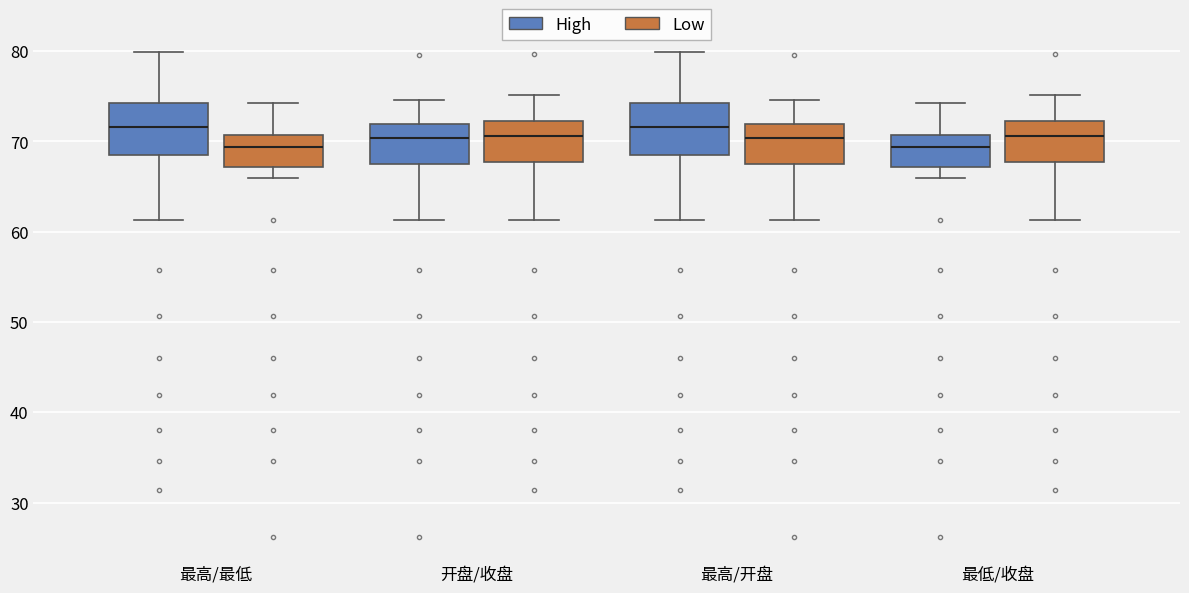

Reading left to right, read every box against the y-axis: the position of its median line, the range the box covers, and the ends of its whiskers. The values are not printed on the chart, so give them approximately, as read against the axis.

最高/最低 (High): median 72, box 69 to 74, whiskers 61 to 80
最高/最低 (Low): median 69, box 67 to 71, whiskers 66 to 74
开盘/收盘 (High): median 70, box 68 to 72, whiskers 61 to 75
开盘/收盘 (Low): median 71, box 68 to 72, whiskers 61 to 75
最高/开盘 (High): median 72, box 69 to 74, whiskers 61 to 80
最高/开盘 (Low): median 70, box 68 to 72, whiskers 61 to 75
最低/收盘 (High): median 69, box 67 to 71, whiskers 66 to 74
最低/收盘 (Low): median 71, box 68 to 72, whiskers 61 to 75